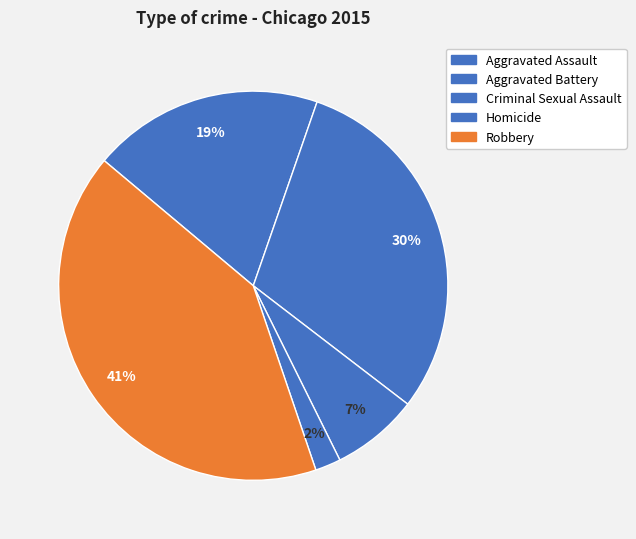

To the nearest percent, what is the combined percentage of Criminal Sexual Assault and Robbery?

49%